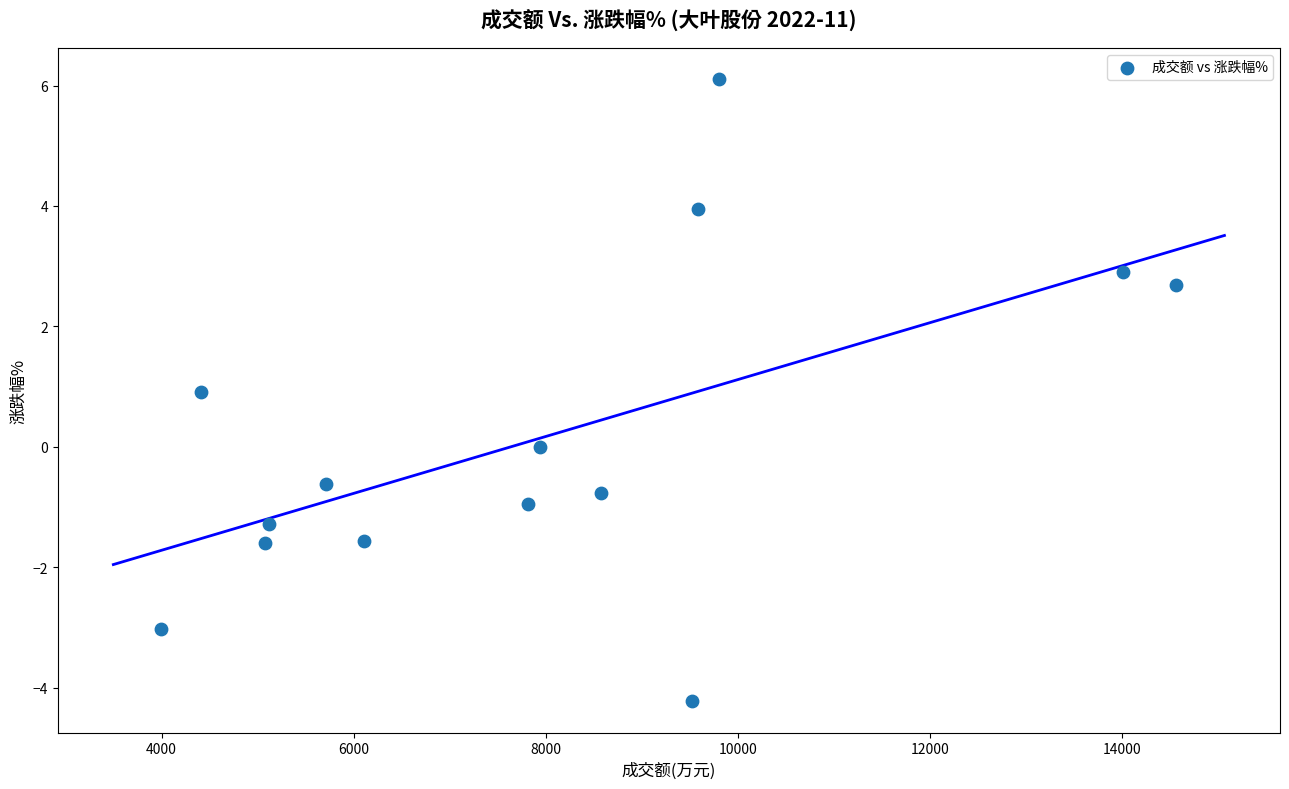

What is the range of X values (max minus min)?

10571.0